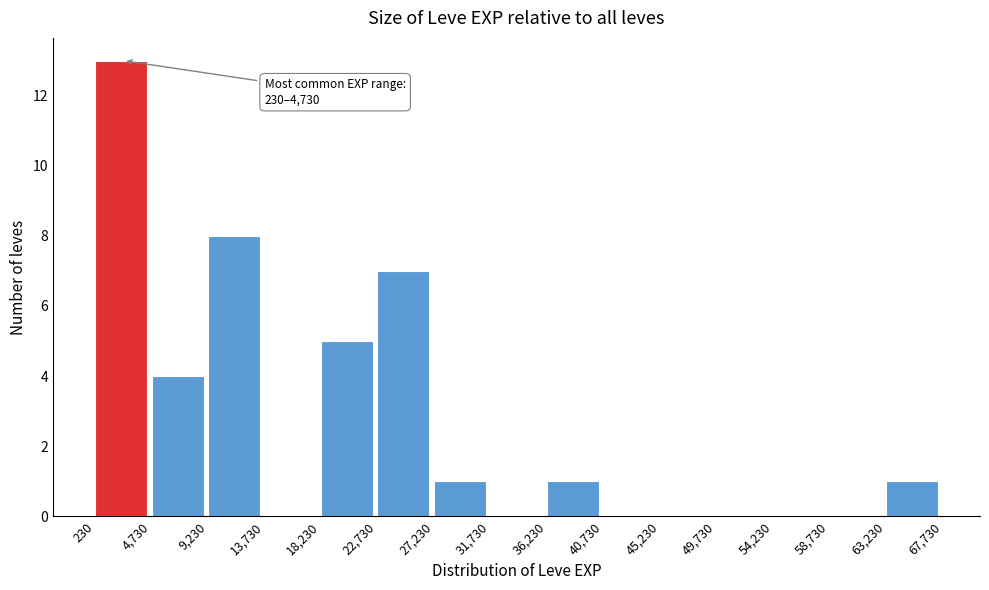

Over which range of the x-axis is the bar tallest?

230 to 4,730